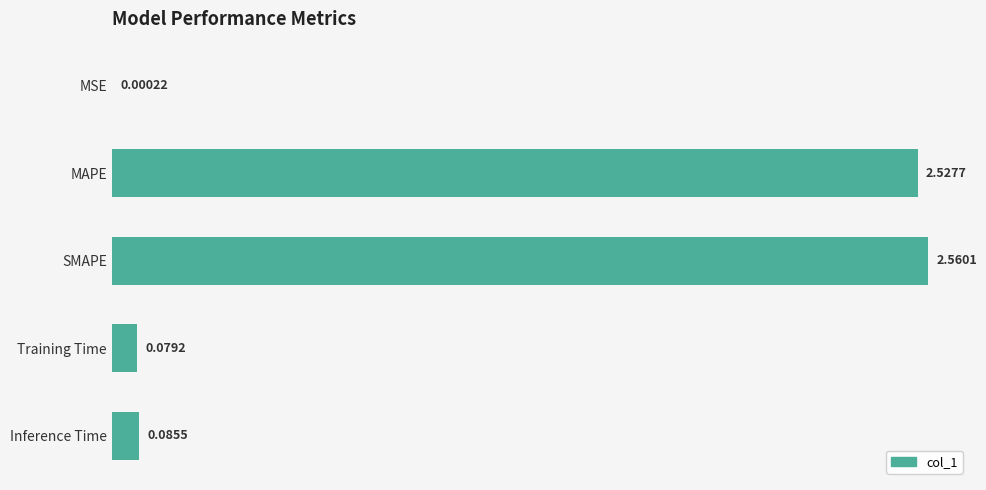

What is the sum of all values?

5.3